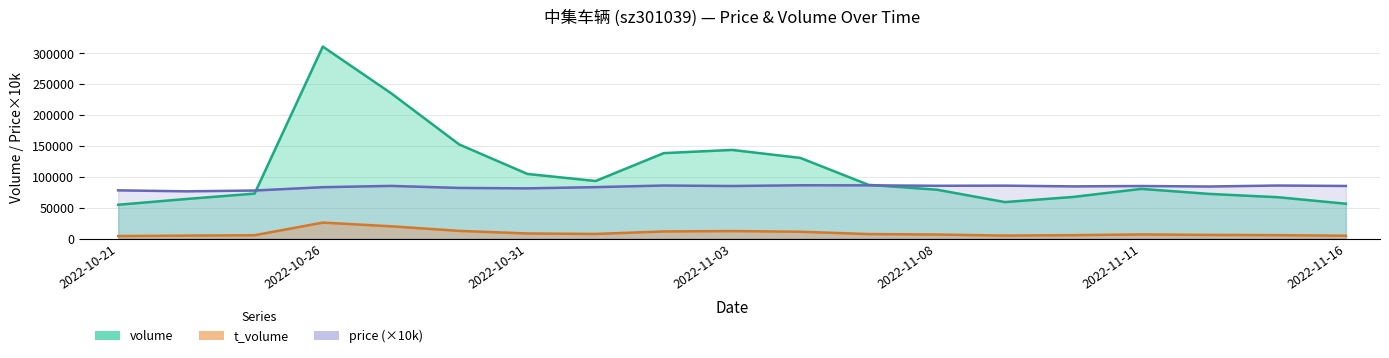

What are all the series names shown in the legend?

volume, t_volume, price